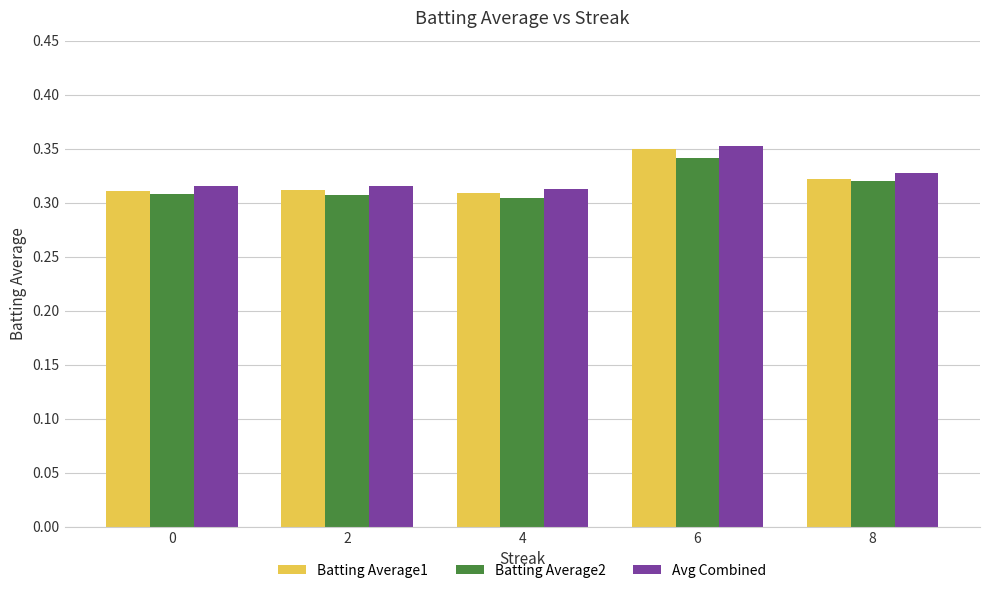

Which series has the widest spread of values?

Batting Average1